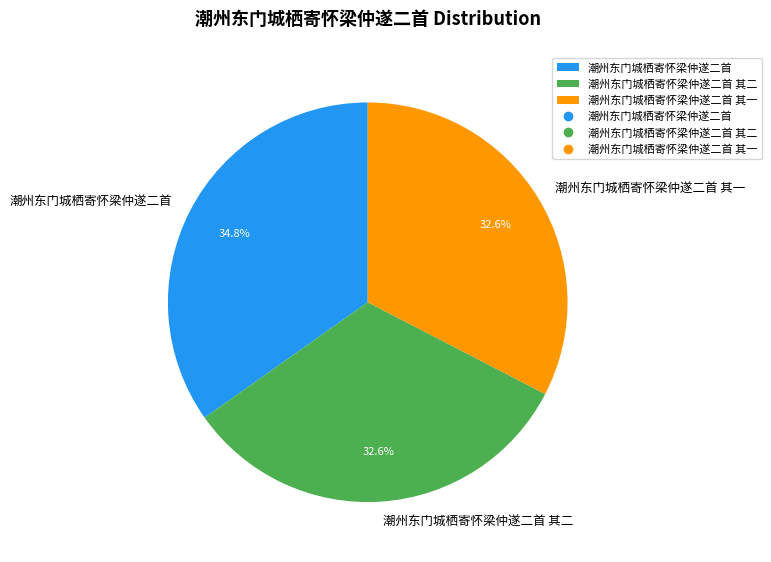

Is 潮州东门城栖寄怀梁仲遂二首 the majority of the pie?

No